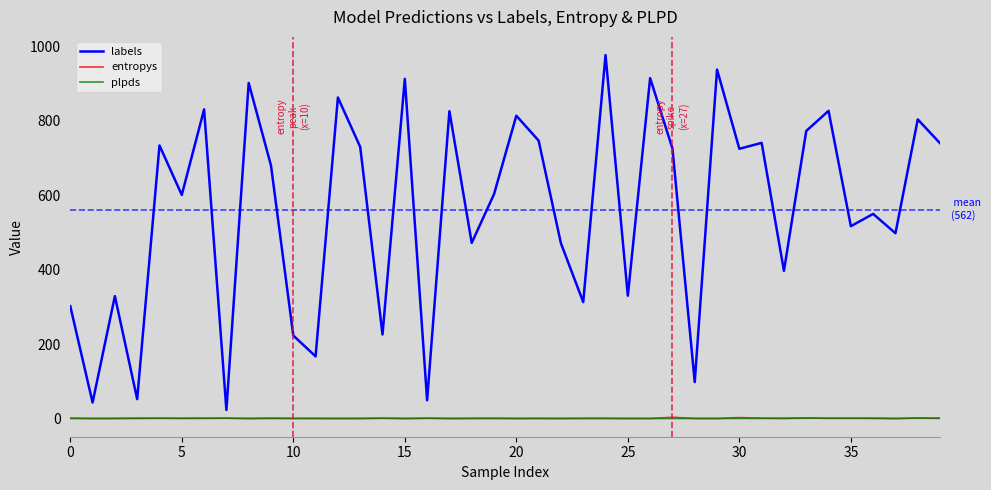

Which series has the largest total across all categories?

labels